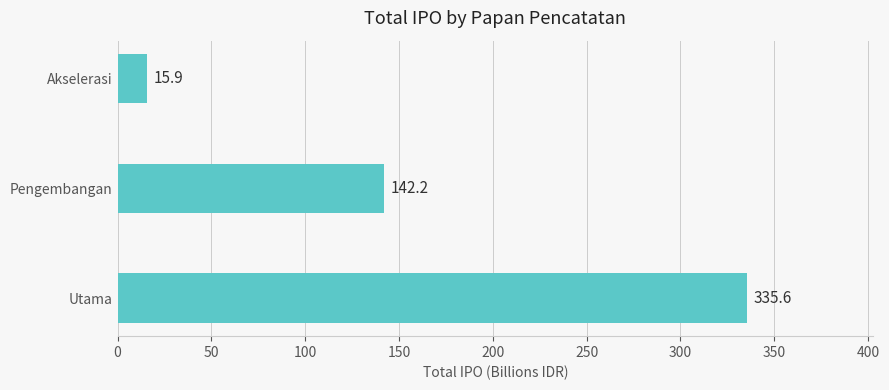

Does the chart contain any negative values?

No